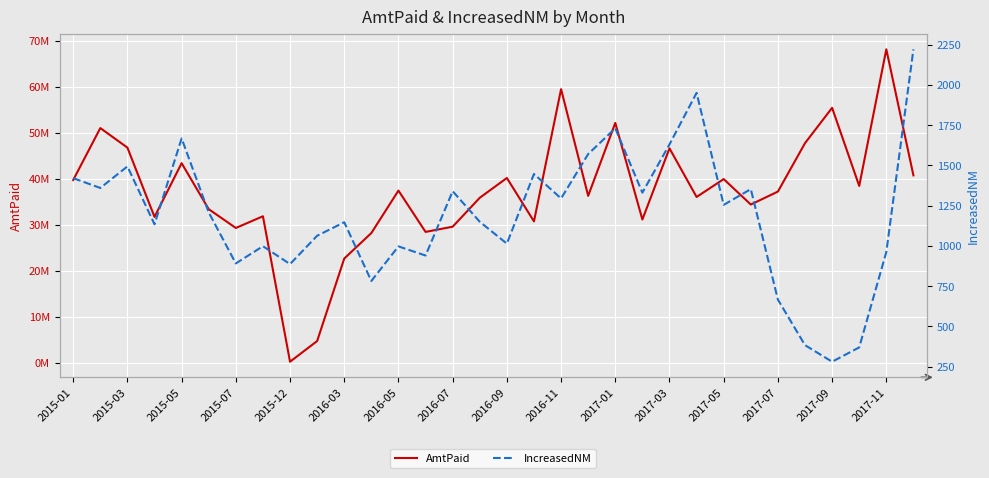

True or false: IncreasedNM has a value of 583.9 at 31.

False